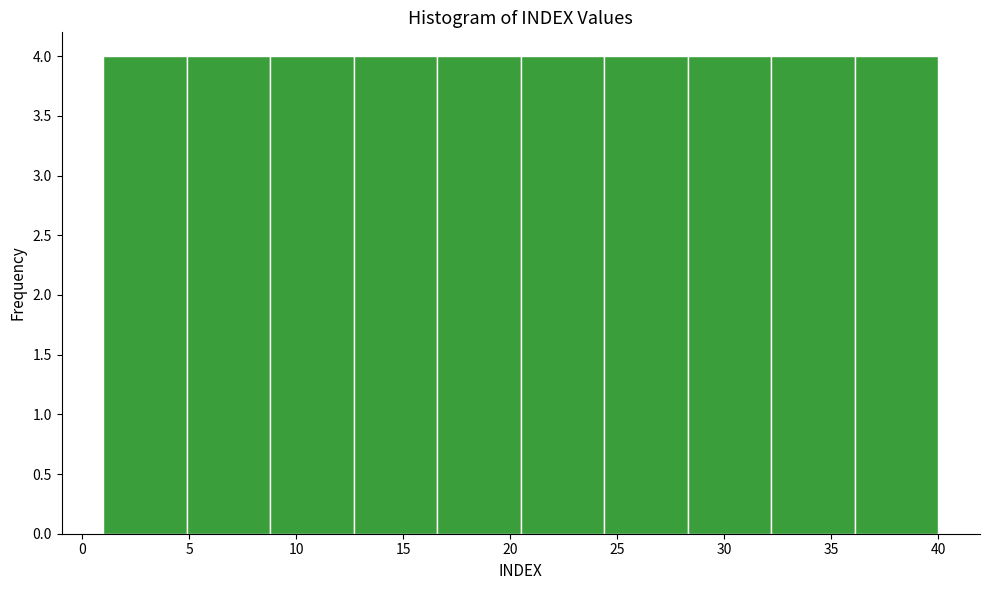

How tall is the bar that spans 8.8 to 12.7 on the x-axis? Neither the bar edges nor the heights are printed on the chart, so give them approximately, as read against the axes.

4